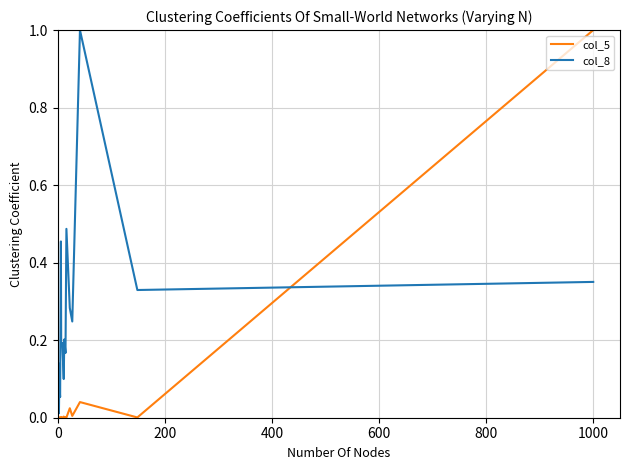

List the series in order of their overall mean, highest first.

col_8, col_5